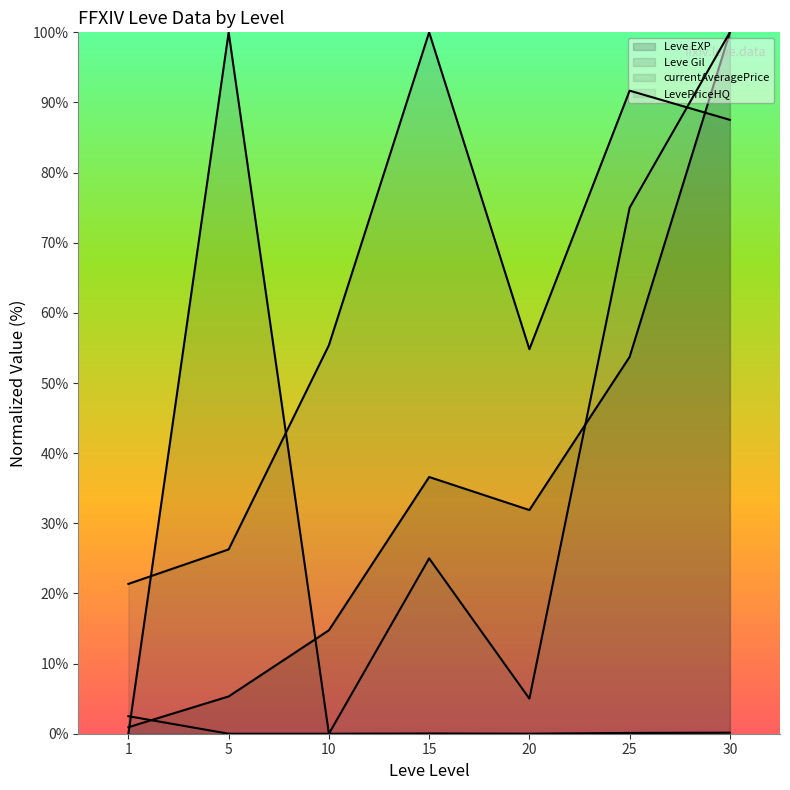

What is the total value across all series at 10?

70.1